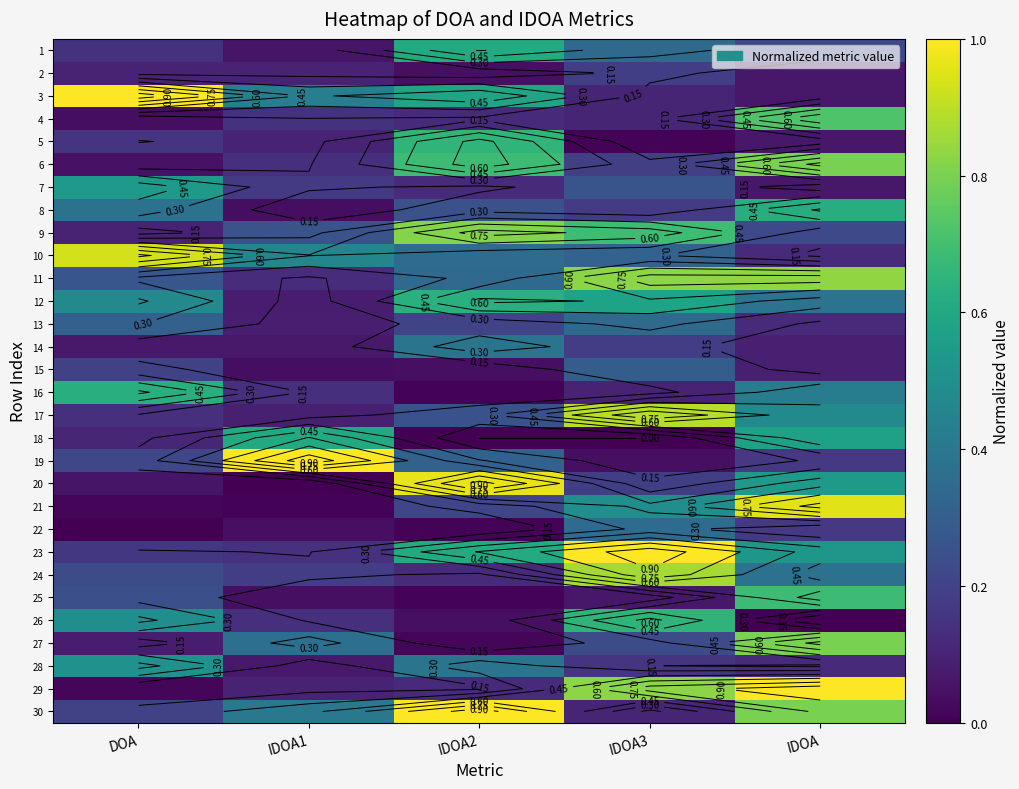

What is the total value across all series at IDOA1?

5.6